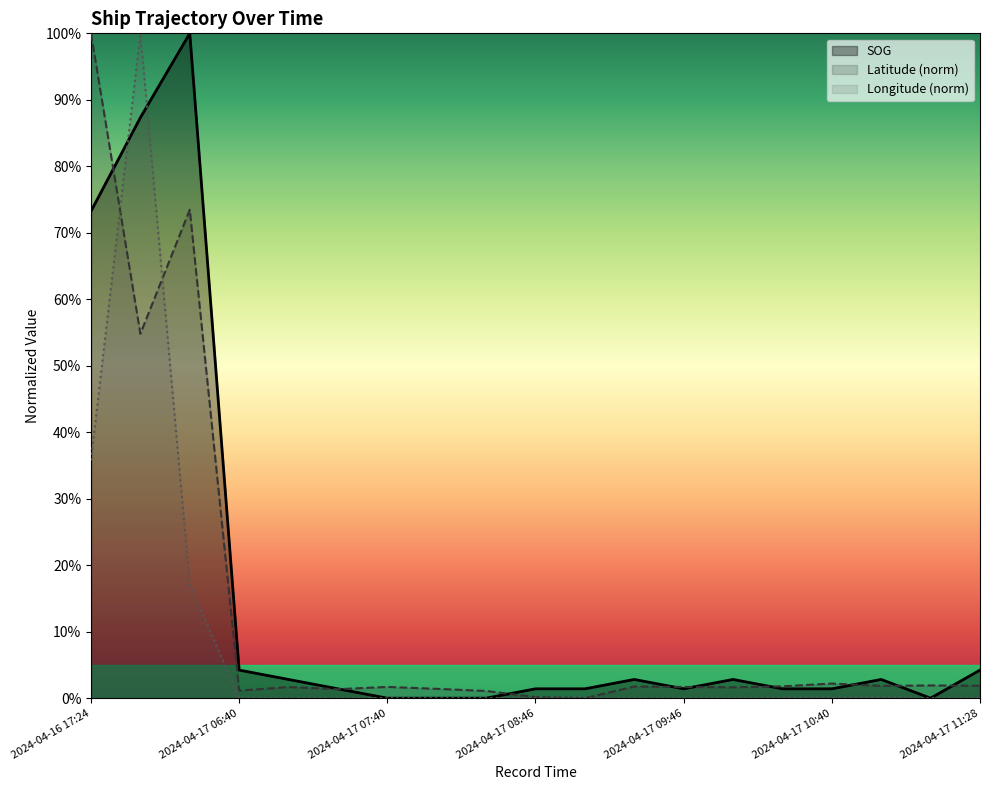

Does the chart display data point markers on the line(s)?

No